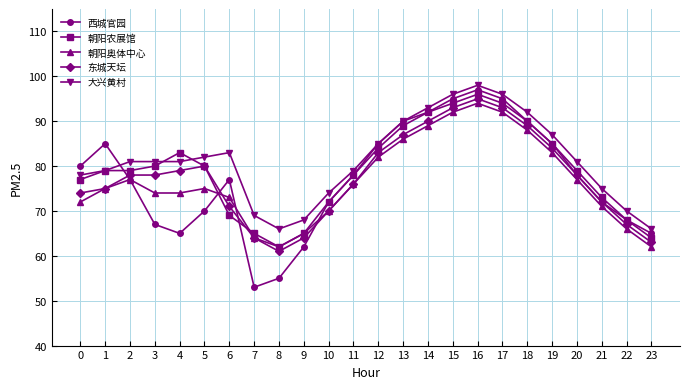

Reading left to right, transcribe all the data shown in this chart.

西城官园: 80	85	77	67	65	70	77	53	55	62	72	78	85	90	92	95	97	95	90	85	78	72	68	65
朝阳农展馆: 77	79	79	80	83	80	69	65	62	65	72	78	84	89	92	94	96	94	90	85	79	73	68	64
朝阳奥体中心: 72	75	77	74	74	75	73	64	62	65	70	76	82	86	89	92	94	92	88	83	77	71	66	62
东城天坛: 74	75	78	78	79	80	71	64	61	64	70	76	83	87	90	93	95	93	89	84	78	72	67	63
大兴黄村: 78	79	81	81	81	82	83	69	66	68	74	79	85	90	93	96	98	96	92	87	81	75	70	66